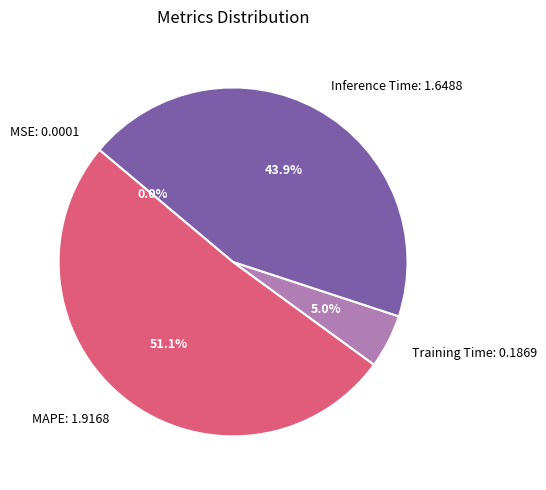

Combined, do Inference Time: 1.6488 and MAPE: 1.9168 account for over 50%?

Yes